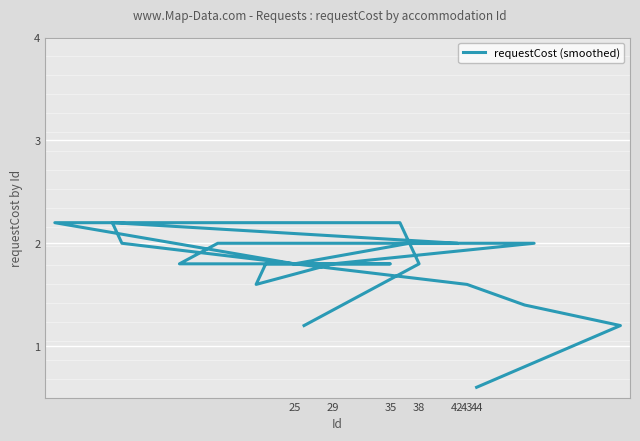

How many data points are less than 1?

1